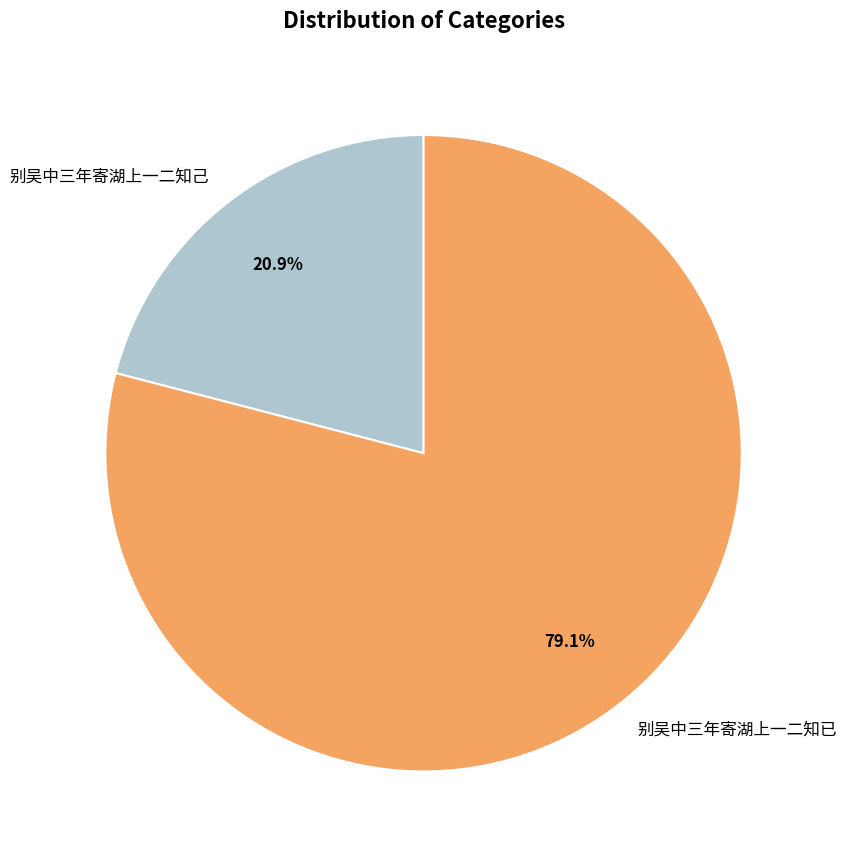

To the nearest percent, what is the combined percentage of 别吴中三年寄湖上一二知己 and 别吴中三年寄湖上一二知已?

100%